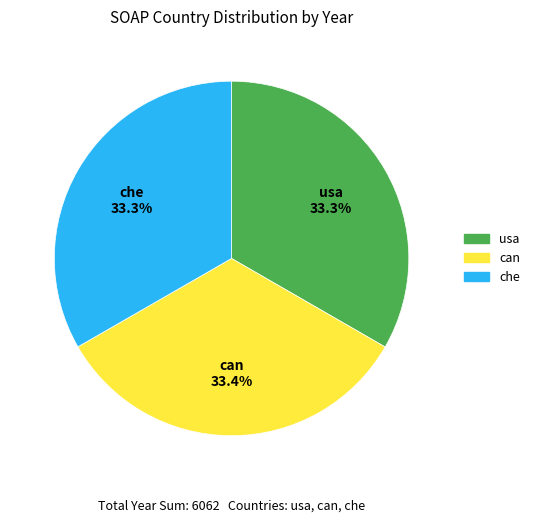

What is the ratio of the value at can to the value at che?

1.0